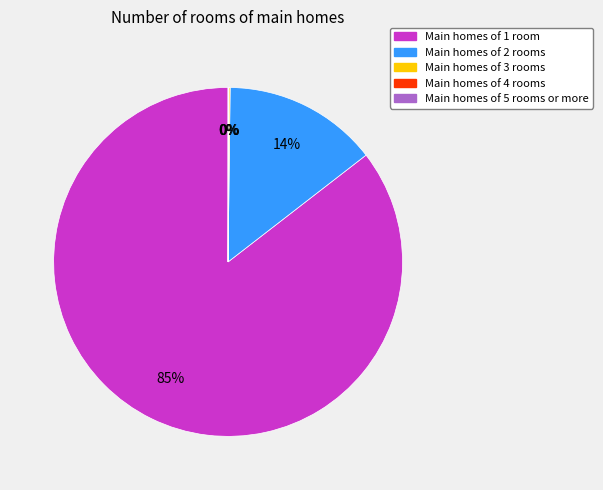

To the nearest percent, what is the average slice percentage?

20%